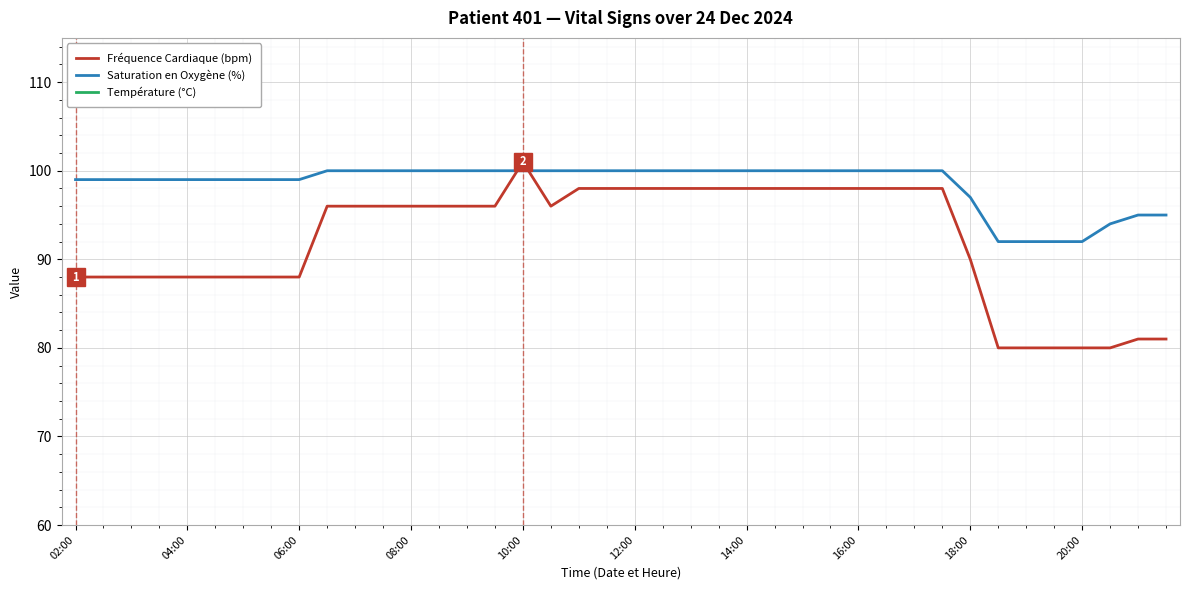

Reading left to right, what are all the values shown in this chart?

Fréquence Cardiaque (bpm): 88.0	88.0	88.0	88.0	88.0	88.0	88.0	88.0	88.0	96.0	96.0	96.0	96.0	96.0	96.0	96.0	101.0	96.0	98.0	98.0	98.0	98.0	98.0	98.0	98.0	98.0	98.0	98.0	98.0	98.0	98.0	98.0	90.0	80.0	80.0	80.0	80.0	80.0	81.0	81.0
Saturation en Oxygène (%): 99.0	99.0	99.0	99.0	99.0	99.0	99.0	99.0	99.0	100.0	100.0	100.0	100.0	100.0	100.0	100.0	100.0	100.0	100.0	100.0	100.0	100.0	100.0	100.0	100.0	100.0	100.0	100.0	100.0	100.0	100.0	100.0	97.0	92.0	92.0	92.0	92.0	94.0	95.0	95.0
Température (°C): 36.9	36.9	36.9	36.9	36.9	36.9	36.9	36.9	36.9	36.7	36.7	36.7	36.7	36.7	36.7	36.7	36.8	36.7	36.9	36.9	36.9	36.9	36.9	36.9	36.9	36.9	36.9	36.9	36.9	36.9	36.9	36.9	36.6	37.0	37.0	37.0	37.0	37.0	36.9	36.9